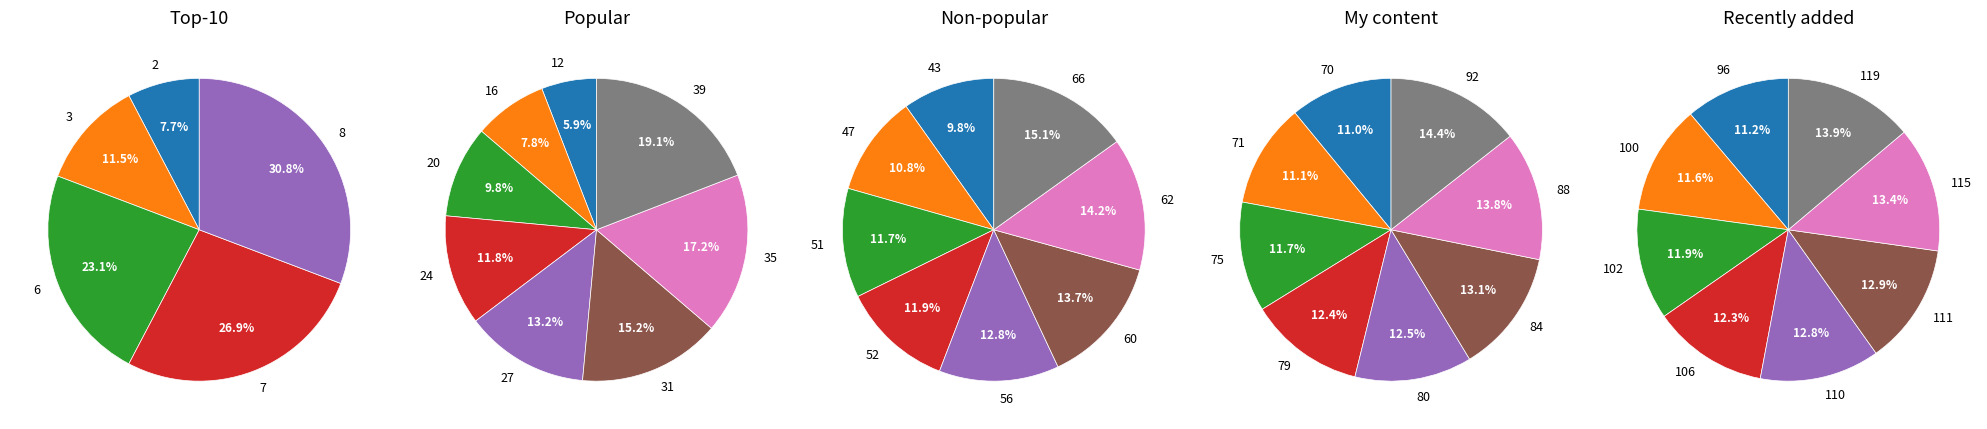

Which category has the smallest portion of the pie?

2